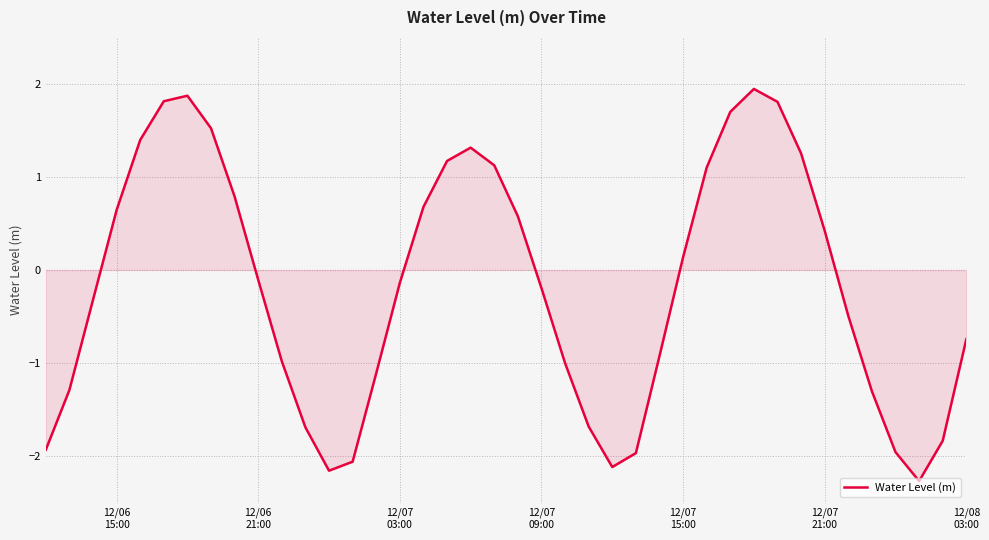

What is the greatest value displayed?

1.9